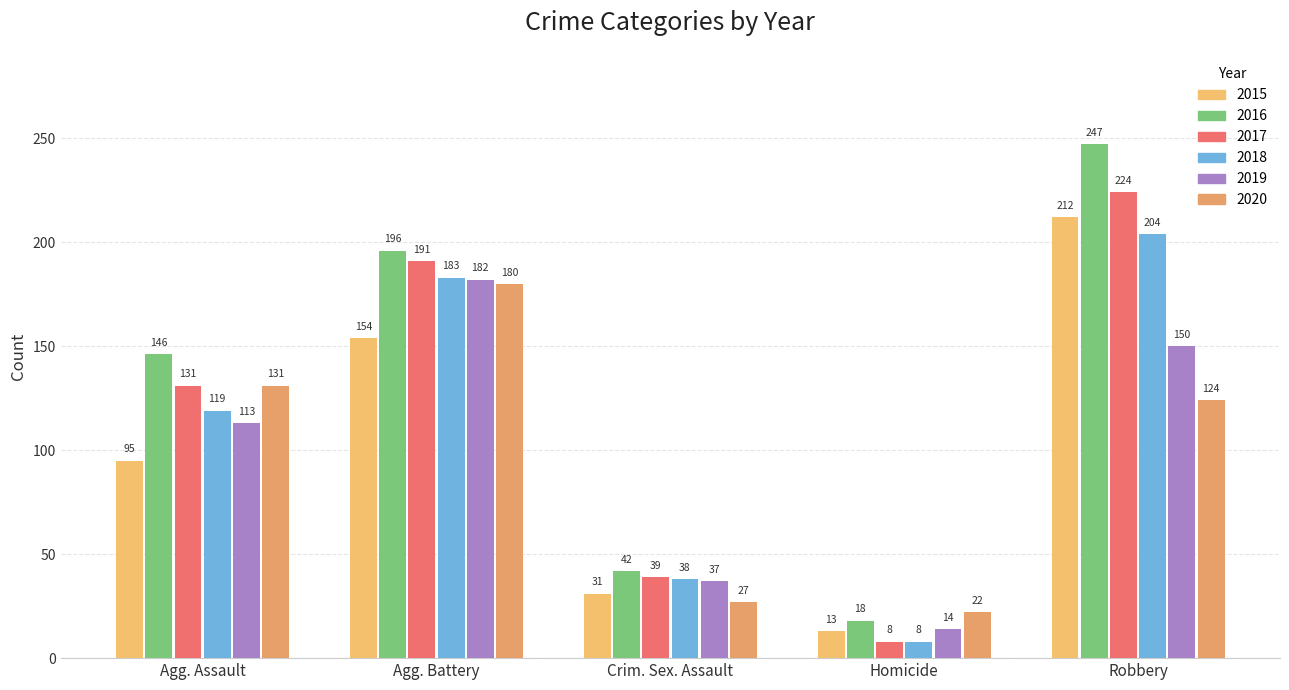

What is the difference between the second highest and minimum values in the 2018 series?

175